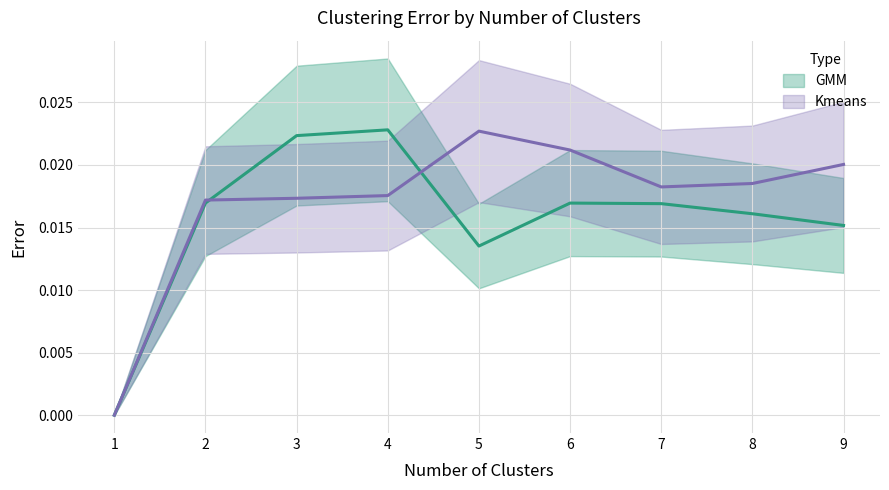

True or false: GMM has a value of 0.0 at 2.

True